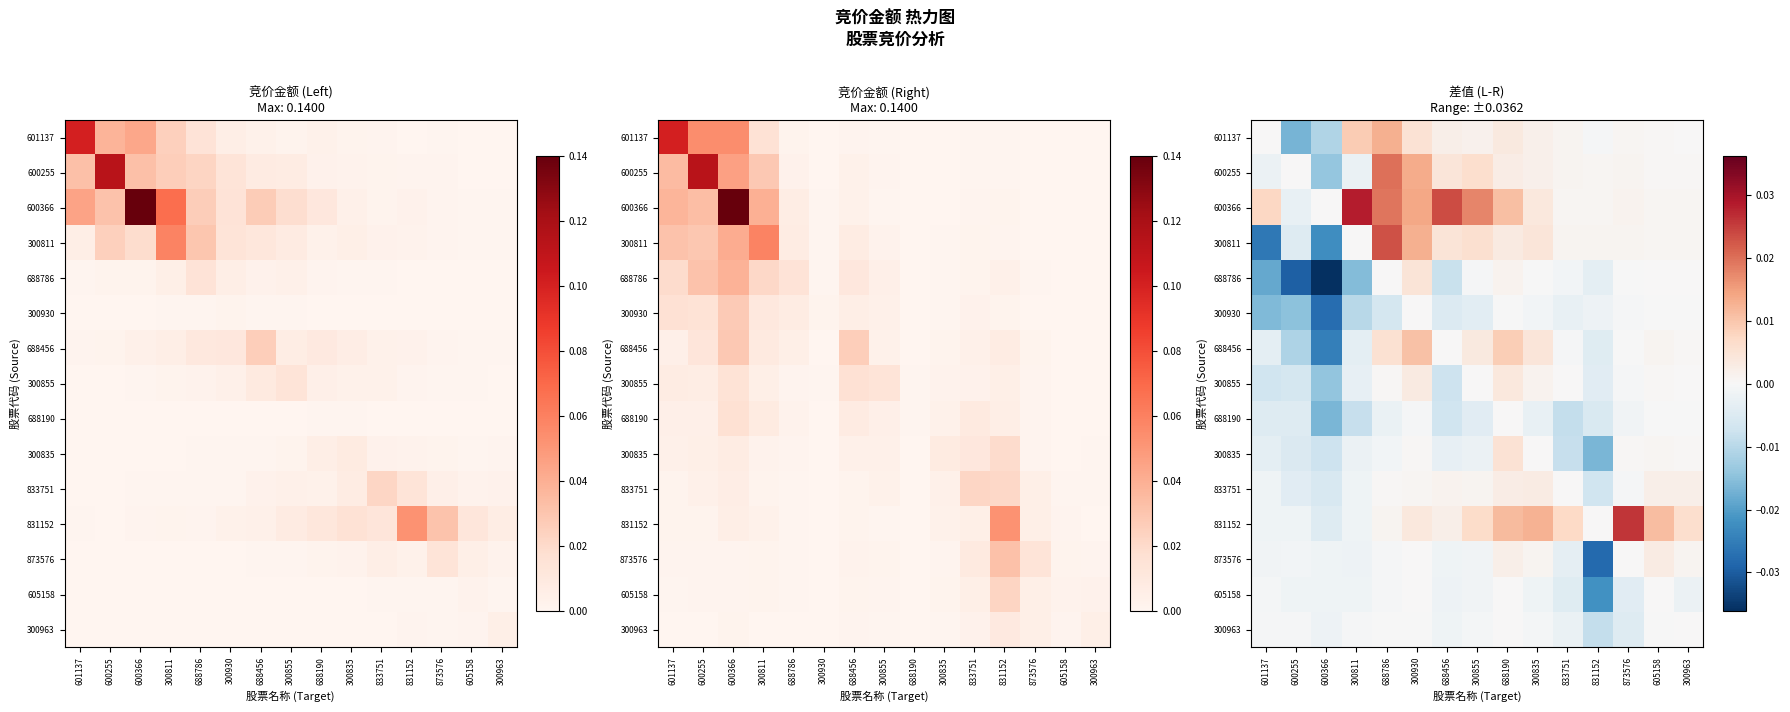

How many values in 688786 are above zero?

4